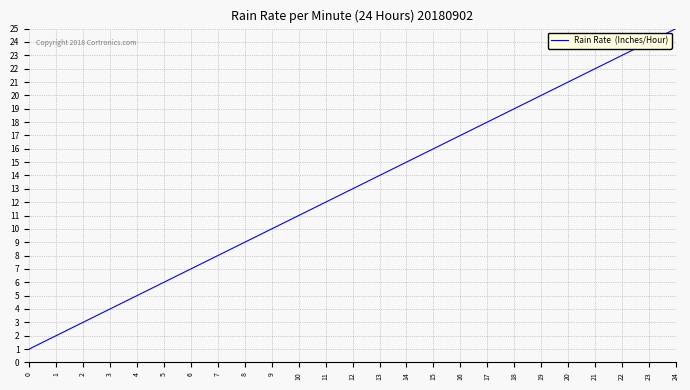

True or false: the data has more than 0 interior local peaks.

False